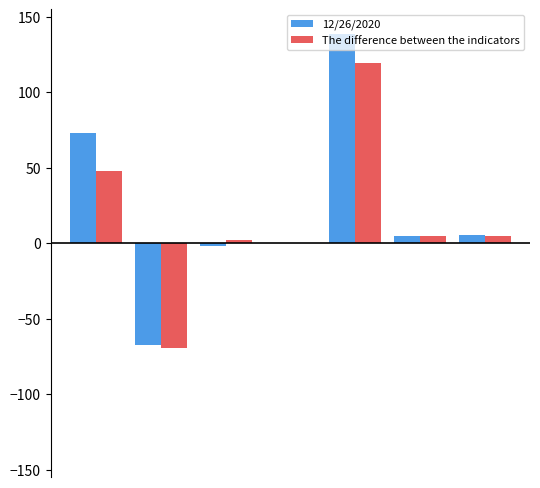

What is the maximum value shown in the chart?

138.3